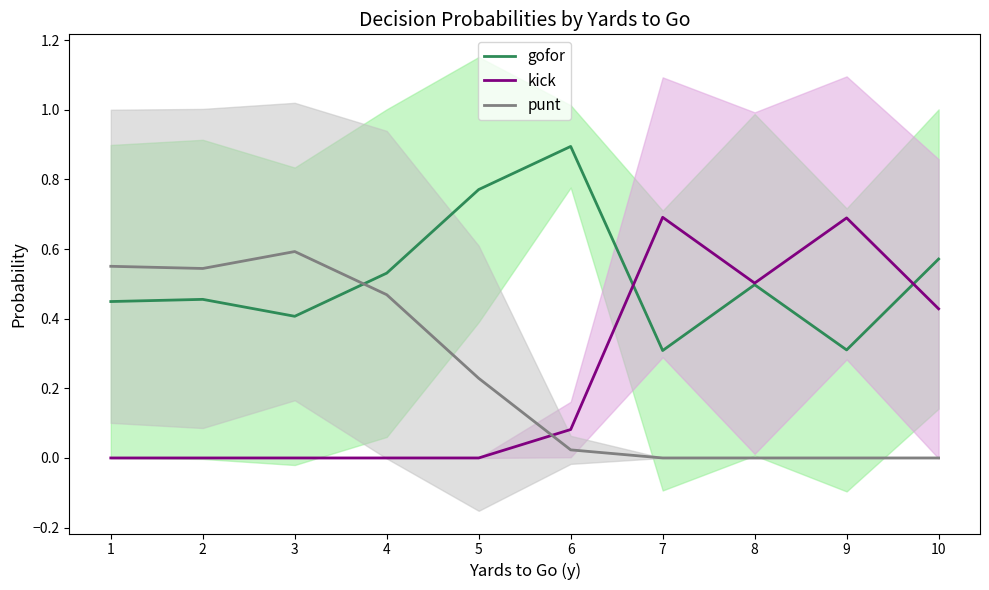

True or false: punt has a value of 0.2 at 5.

True